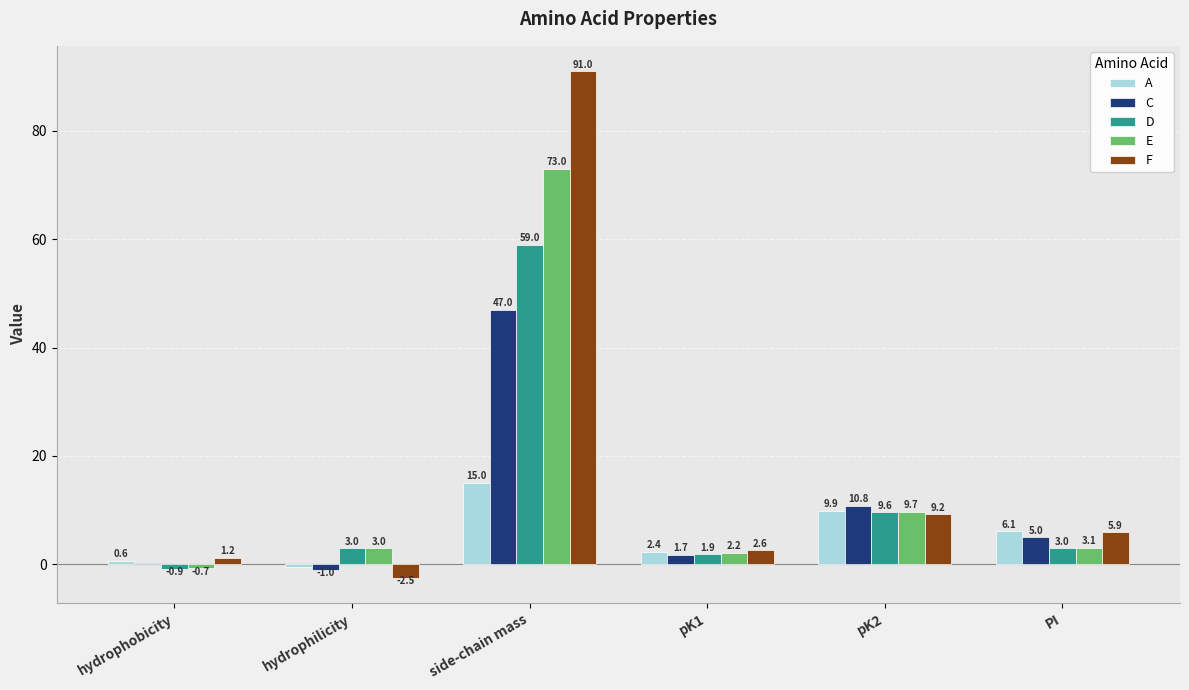

What is the total value across all series at hydrophilicity?

2.0